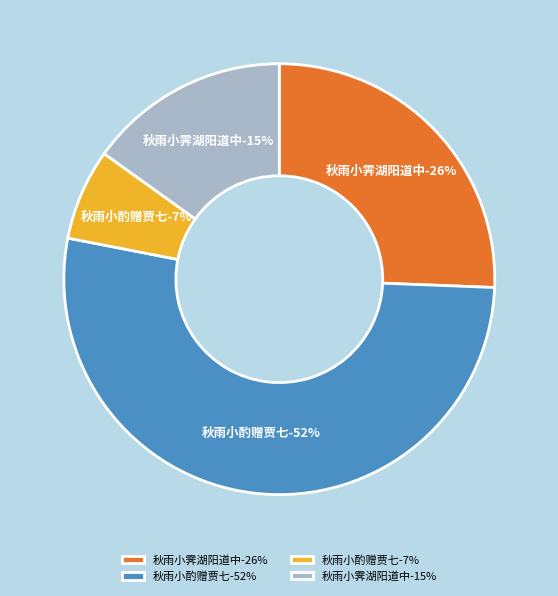

Is there any slice that represents more than half of the pie?

Yes